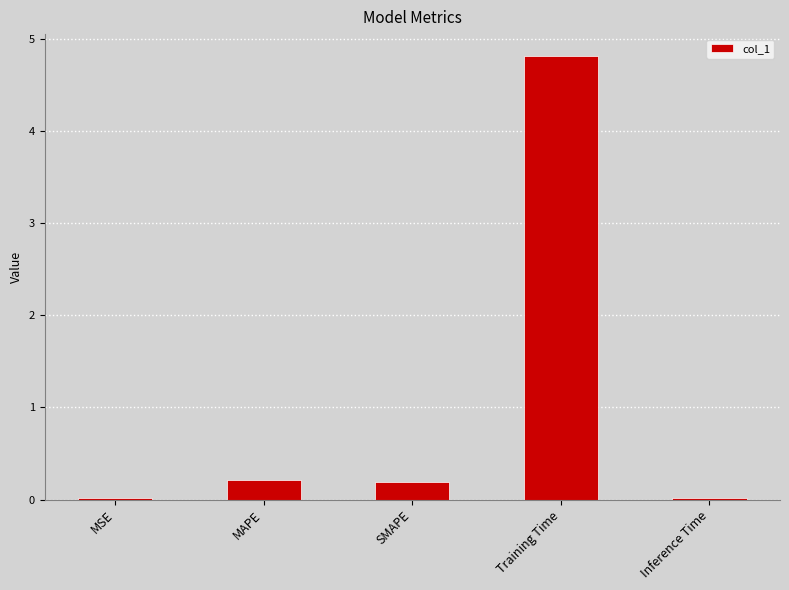

Which has a higher value, MSE or Training Time?

Training Time